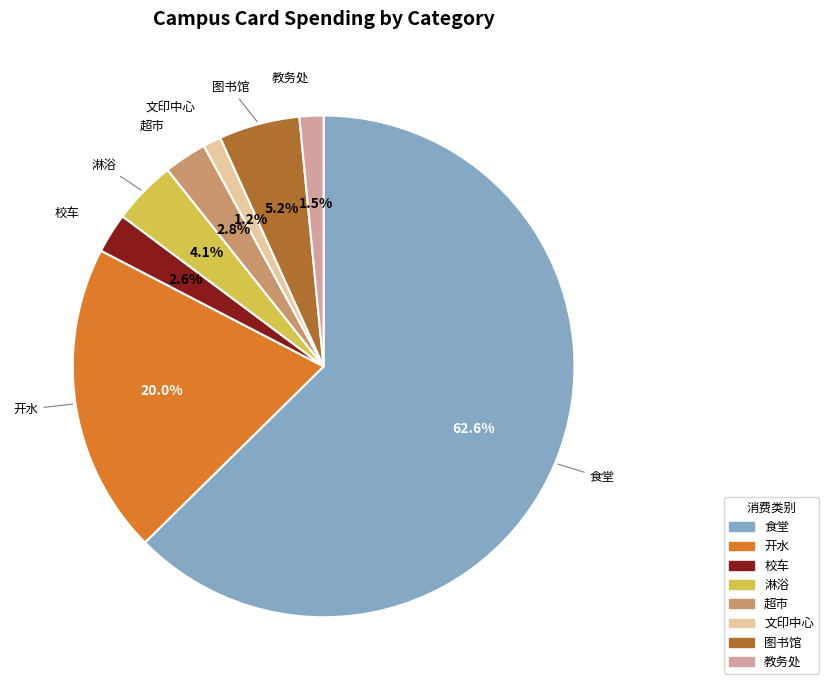

Between 图书馆 and 校车, which is larger?

图书馆